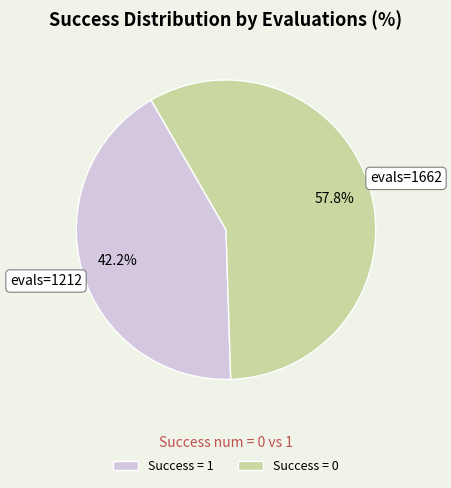

What percentage do Success = 1 and Success = 0 together represent?

100.0%